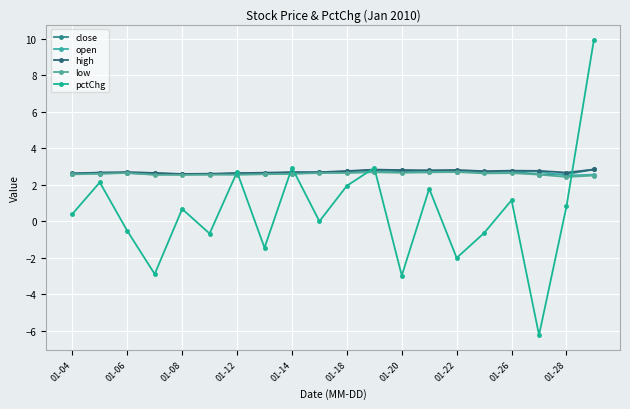

How many data points does each series have?

20